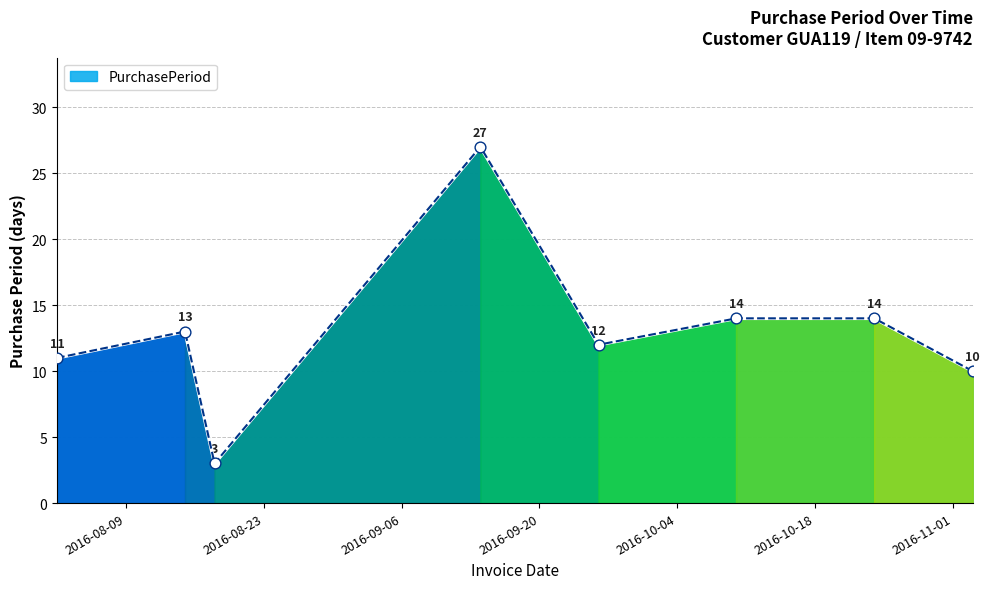

Approximately how many times larger is the value at 2016-08-18 compared to 2016-11-03?

0.3